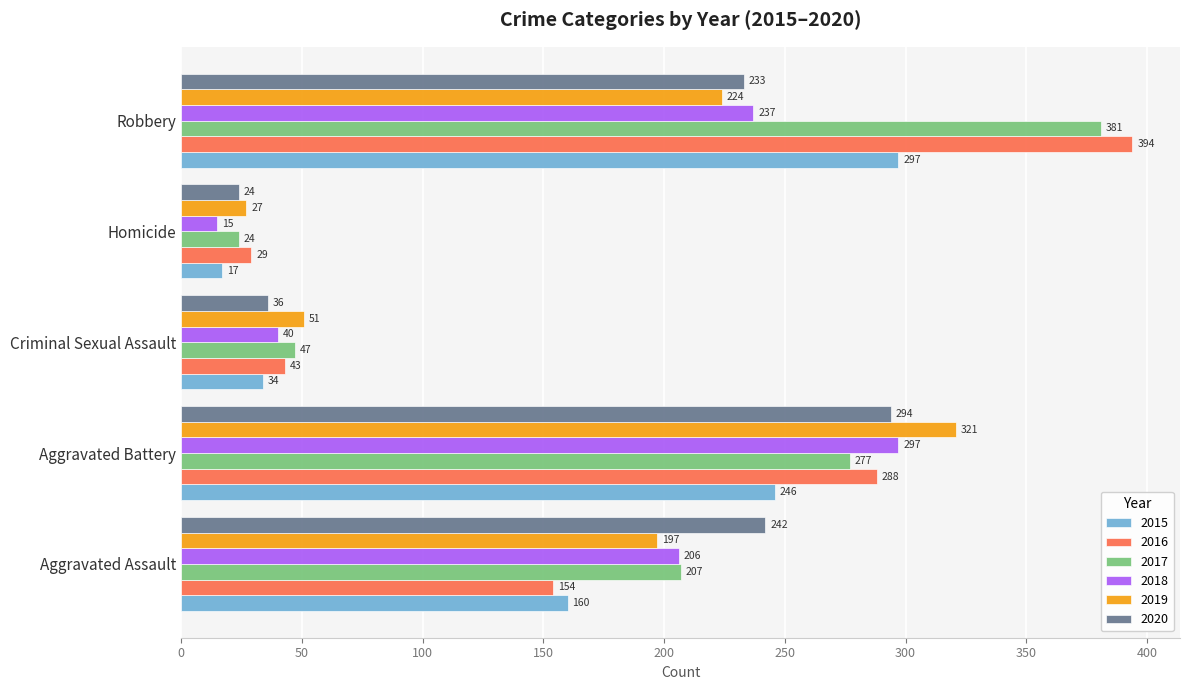

Which series has the widest spread of values?

2016